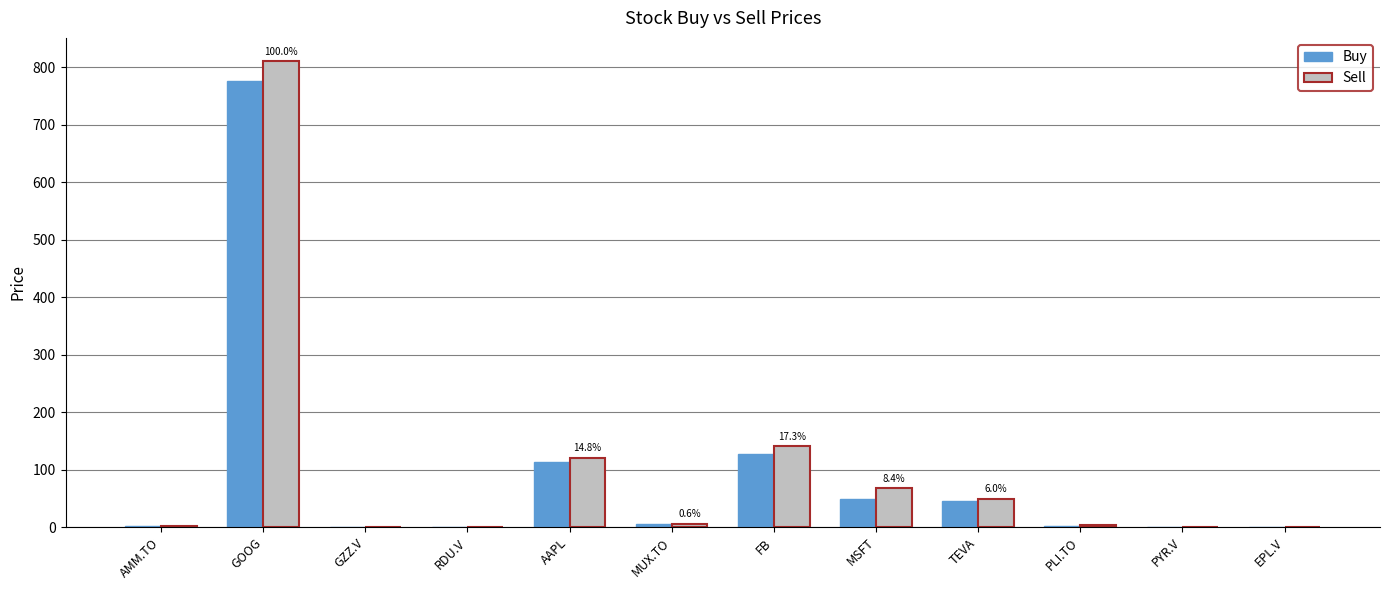

The Buy series shows 432.0 at GOOG. True or false?

False